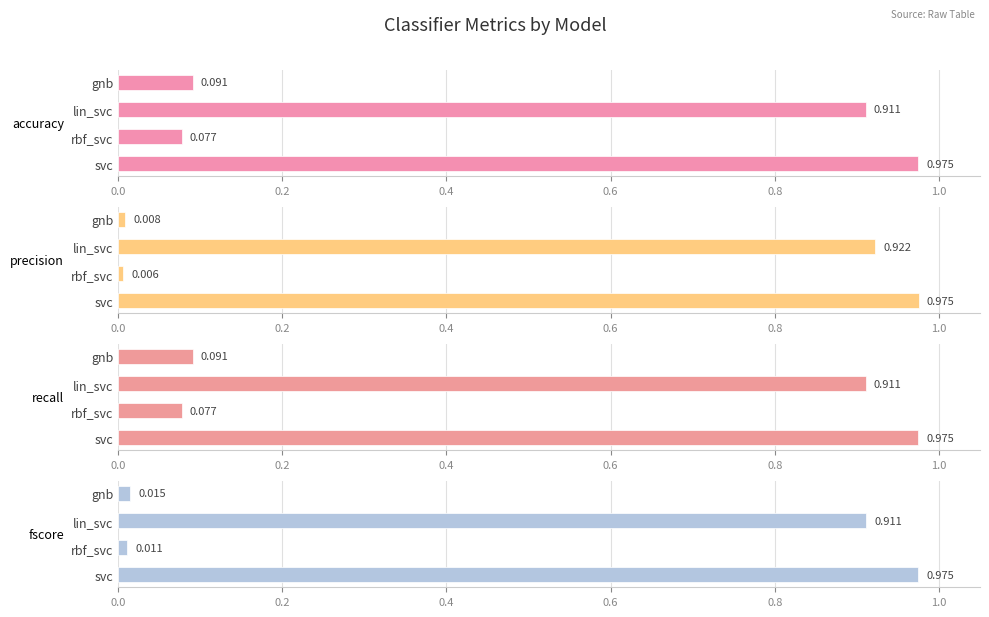

Count the number of data series in this chart.

4